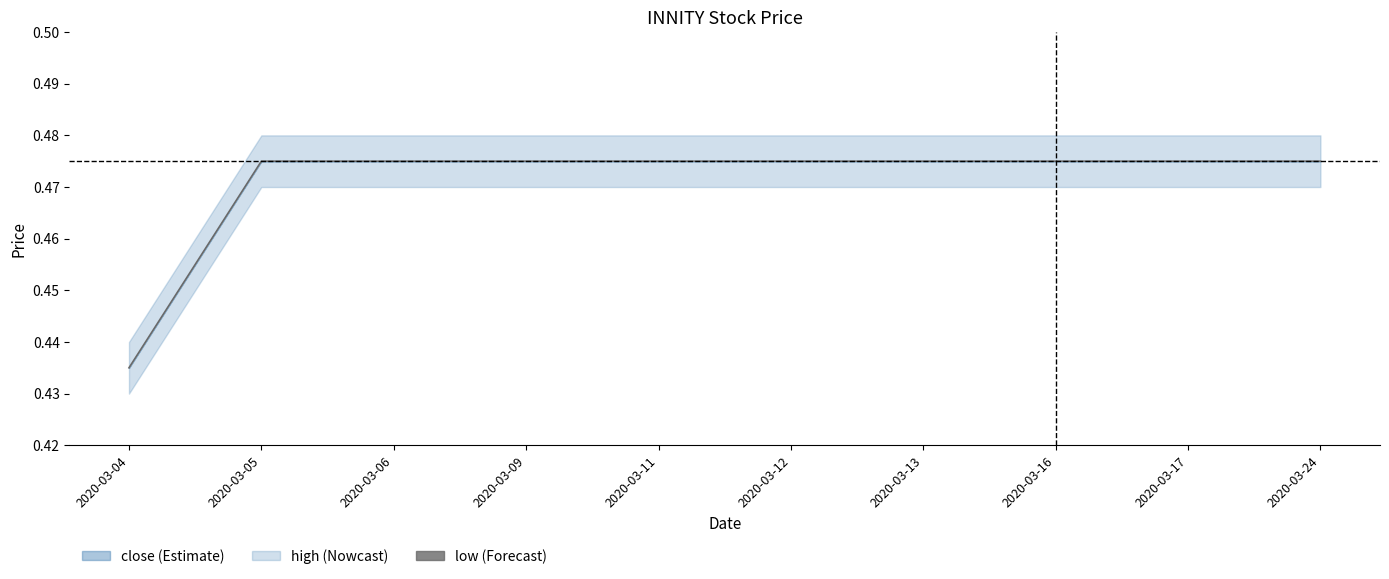

How many data points does each series have?

10